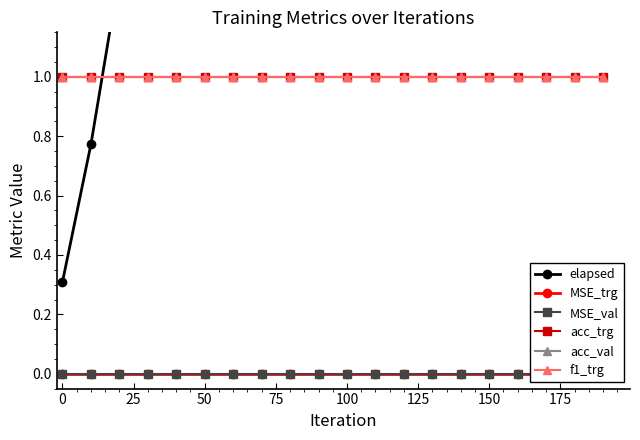

True or false: acc_trg and MSE_val cross at least once.

False